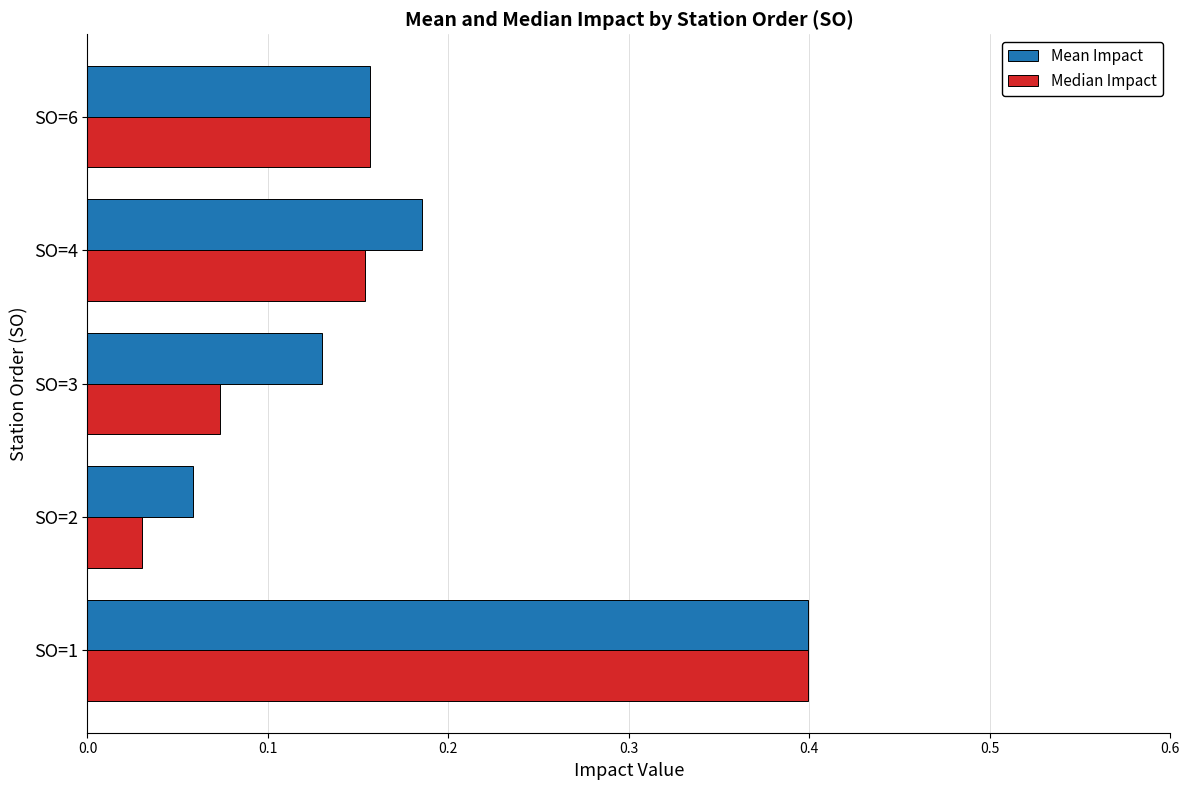

At which label is Median Impact closest to 0?

SO=2